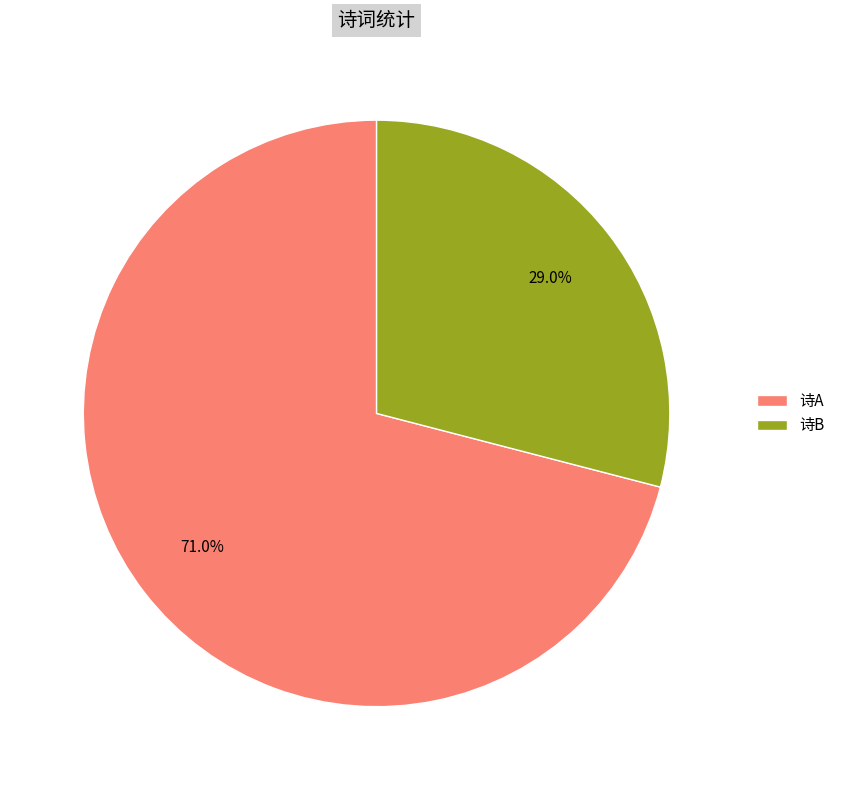

Is there a majority slice in this chart?

Yes